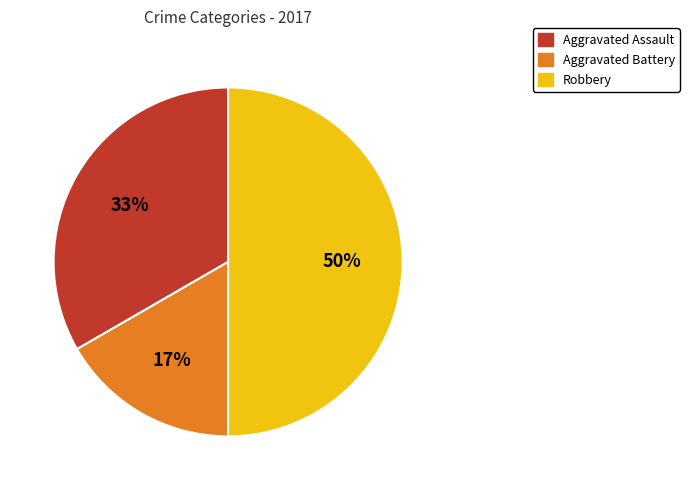

Count the number of slices in the pie.

3